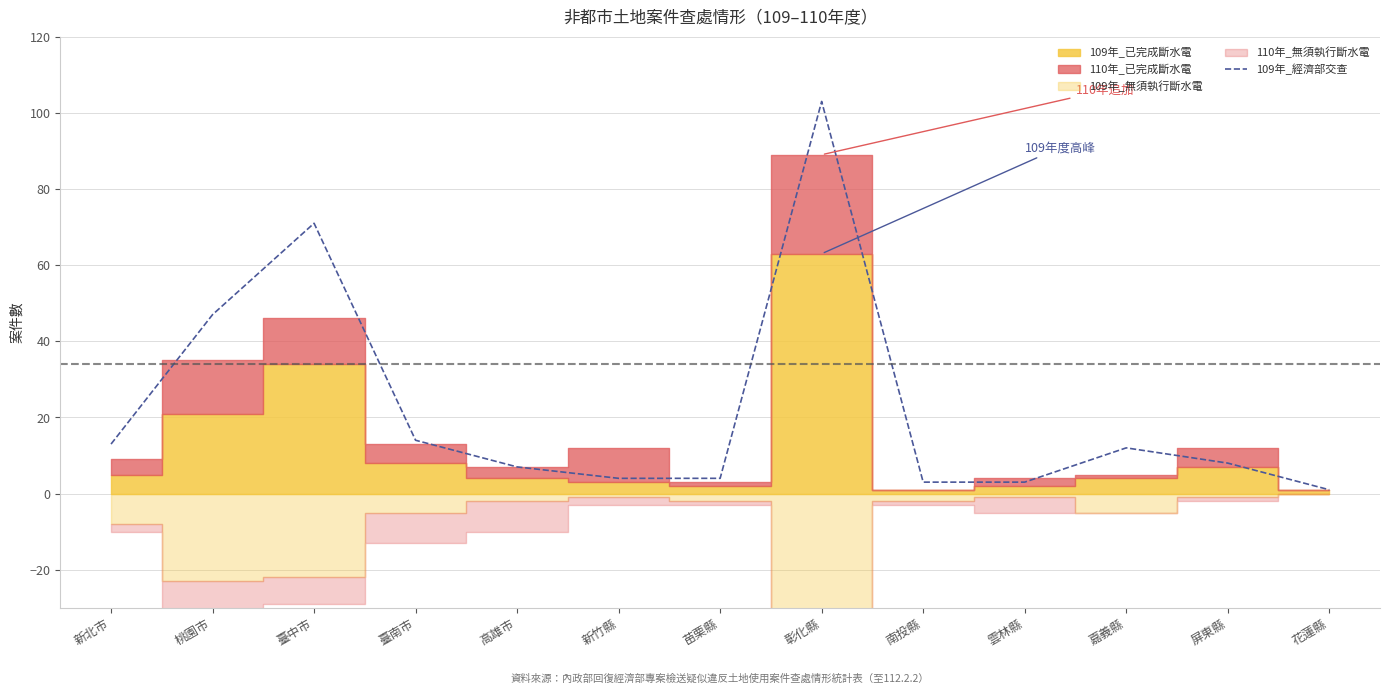

The chart shows a value of 7 at 高雄市. True or false?

True